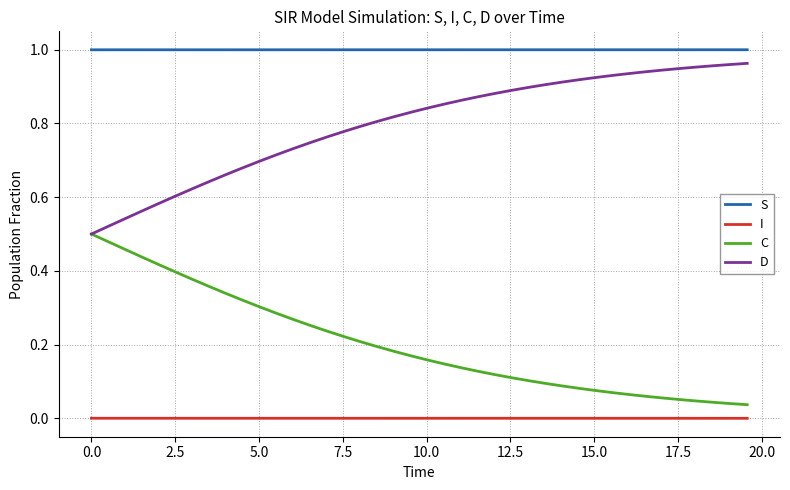

True or false: D and I intersect in this chart.

False